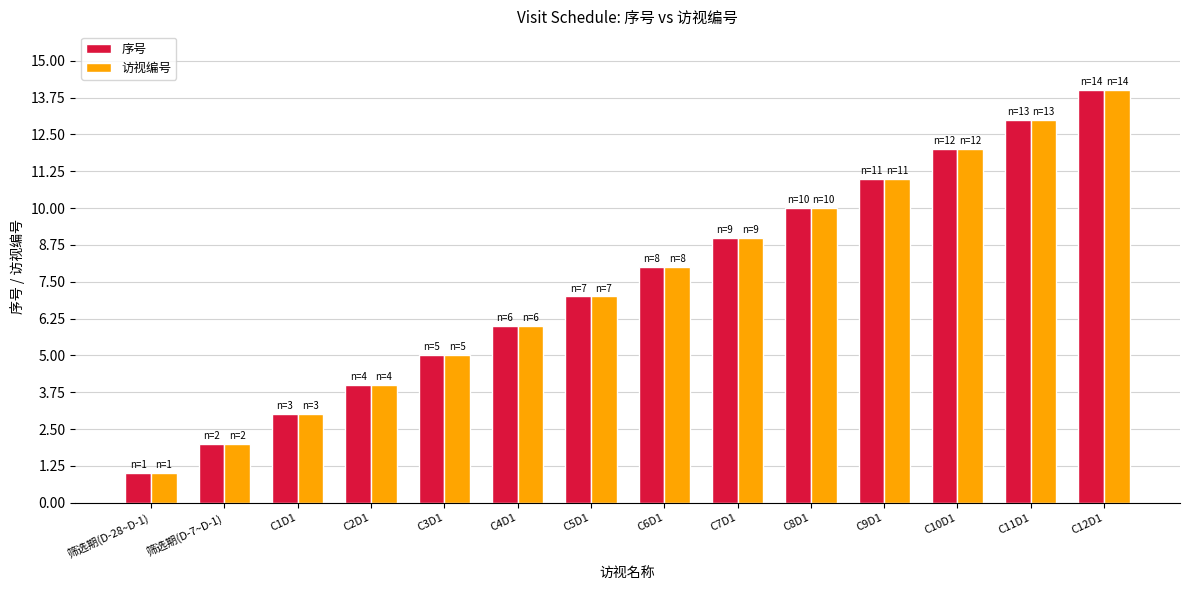

Which category has the lowest value in the 访视编号 series?

筛选期(D-28~D-1)